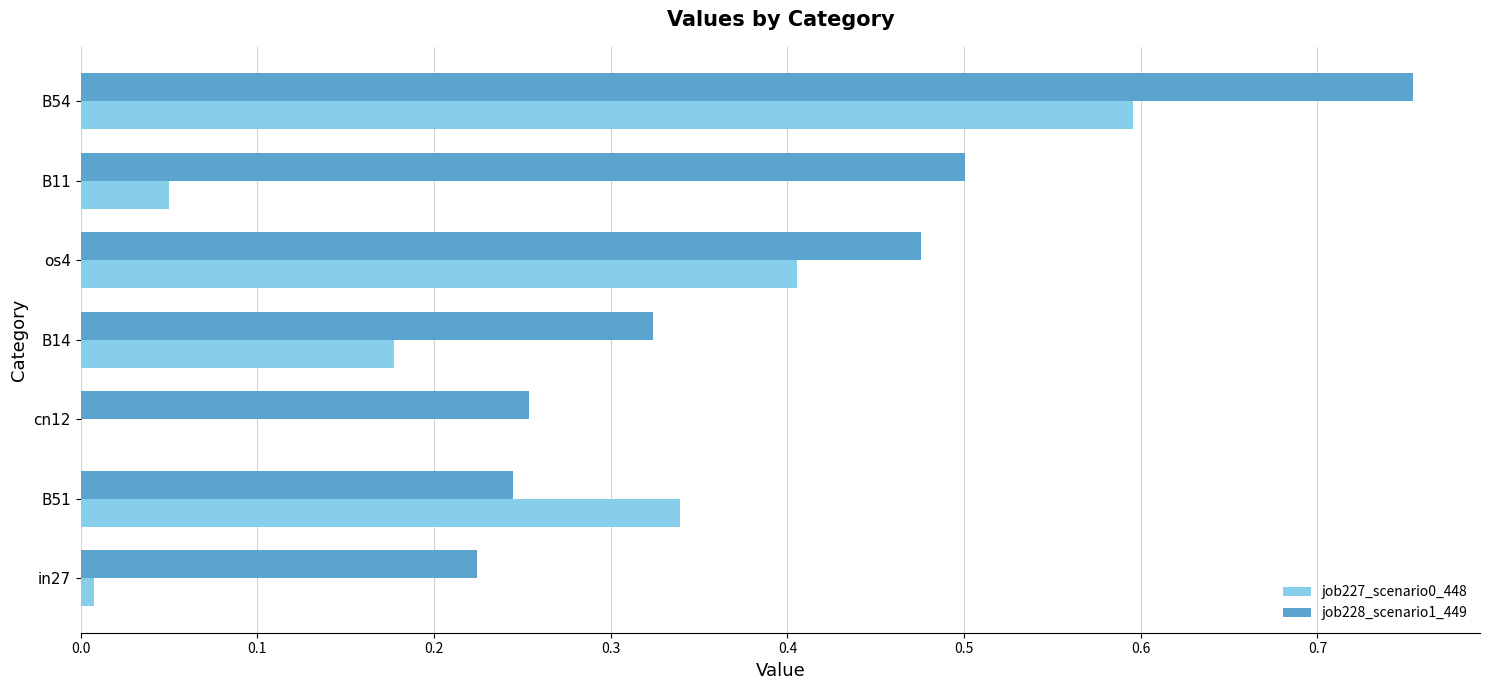

The value of job228_scenario1_449 at os4 is 0.5. True or false?

True